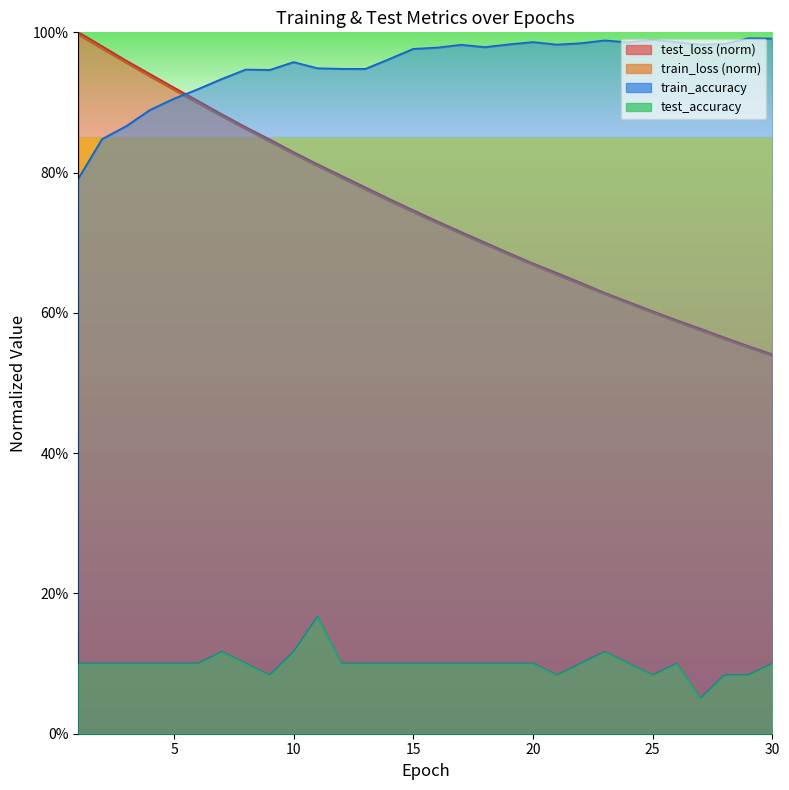

At which category does train_accuracy reach its first local valley?

9